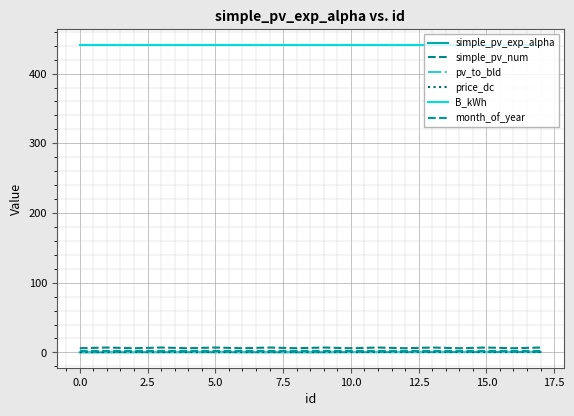

How many lines are shown in the chart?

6